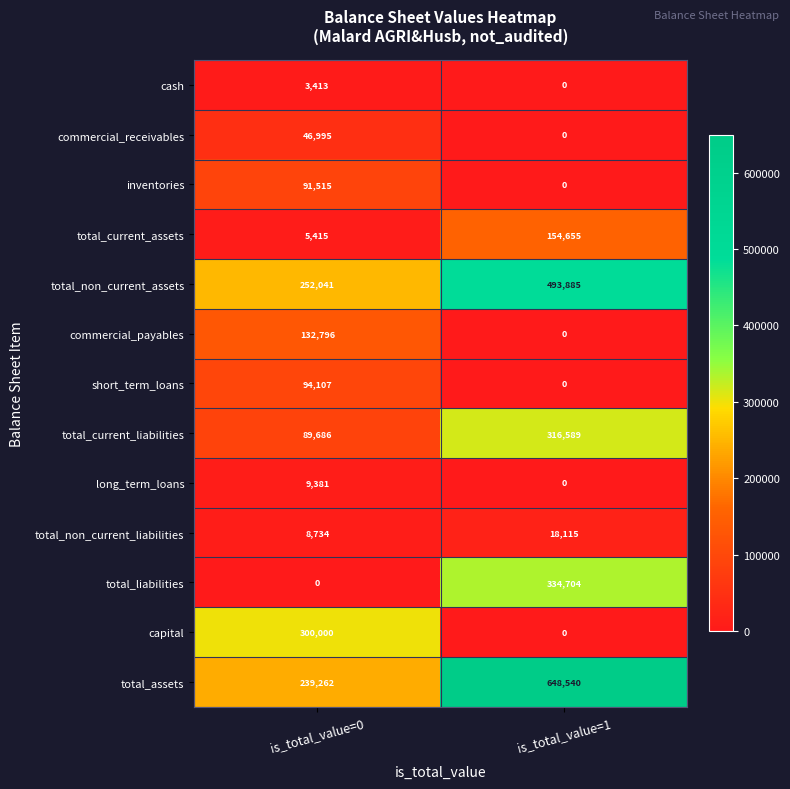

What is the total value across all series at is_total_value=0?

1273345